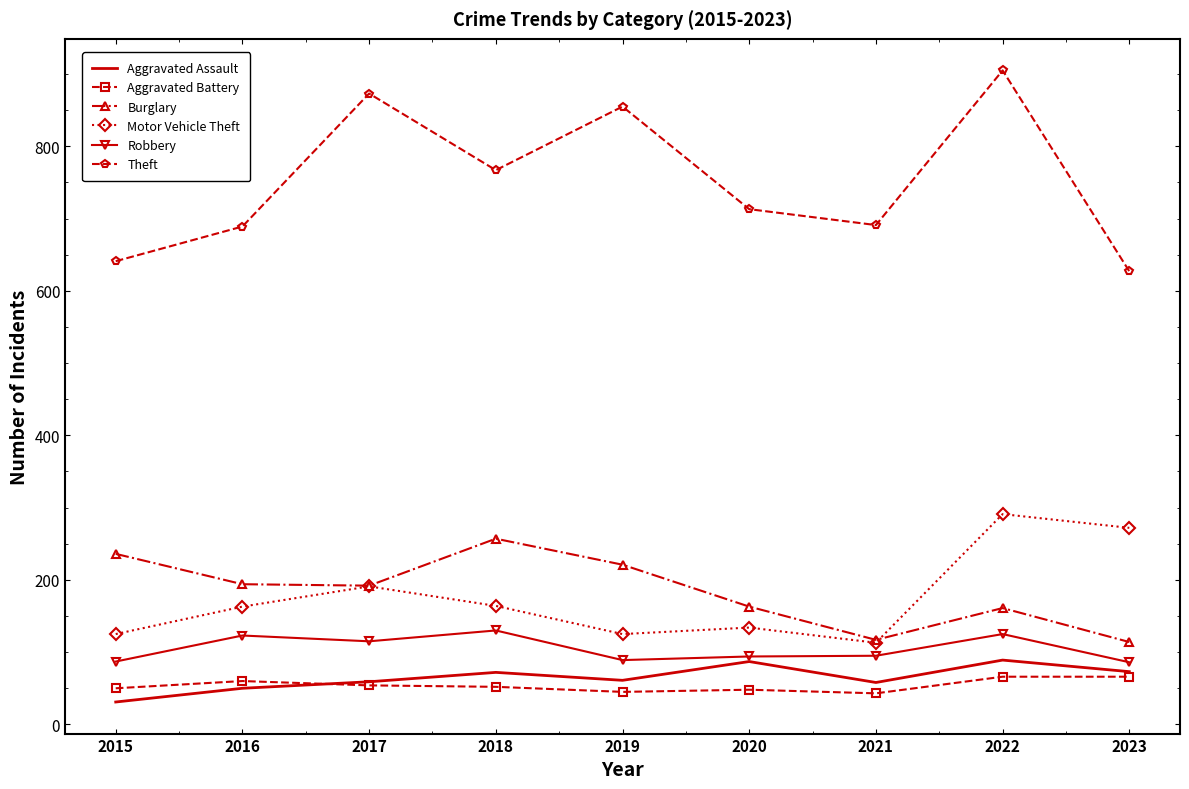

Read the Motor Vehicle Theft value at 2016, to the nearest 5.

165